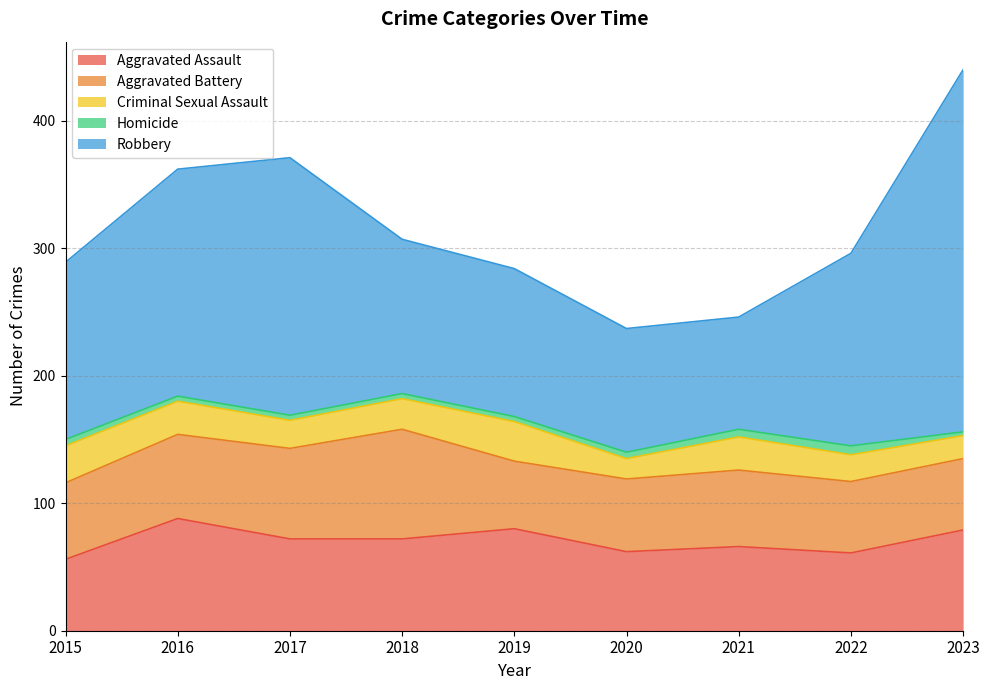

What is the sum of the Robbery values at 2015 and 2022?

290